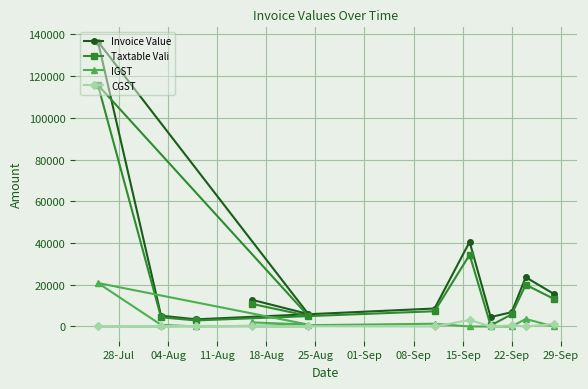

What is the maximum value shown in the chart?

136502.0